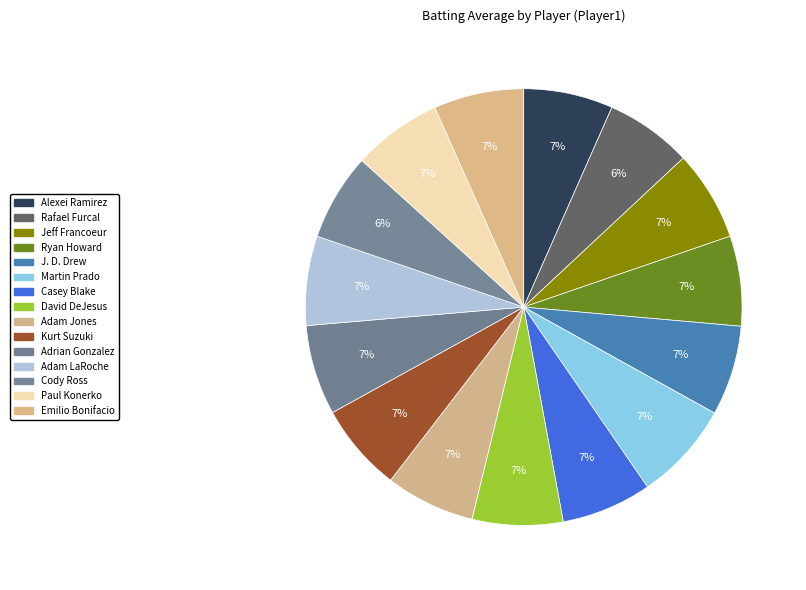

What percentage do Jeff Francoeur and J. D. Drew together represent?

13.4%